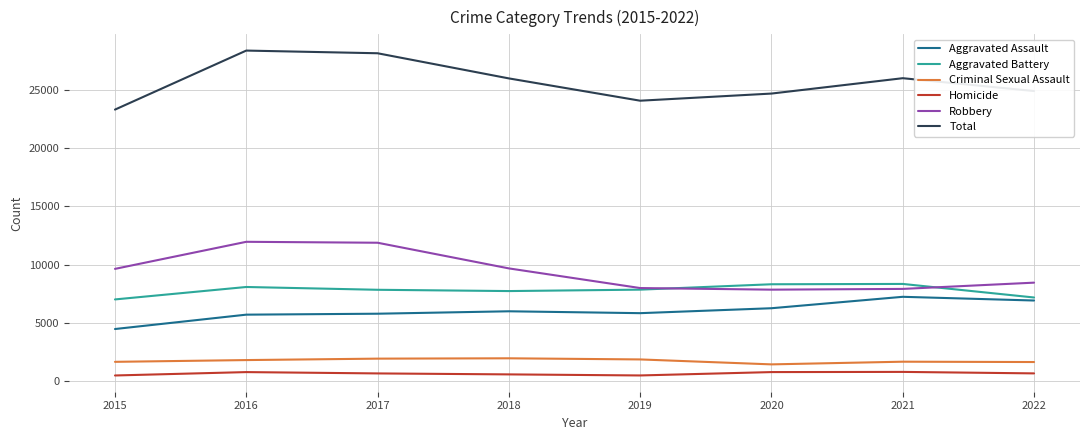

What is the sum of all Aggravated Assault values?

48257